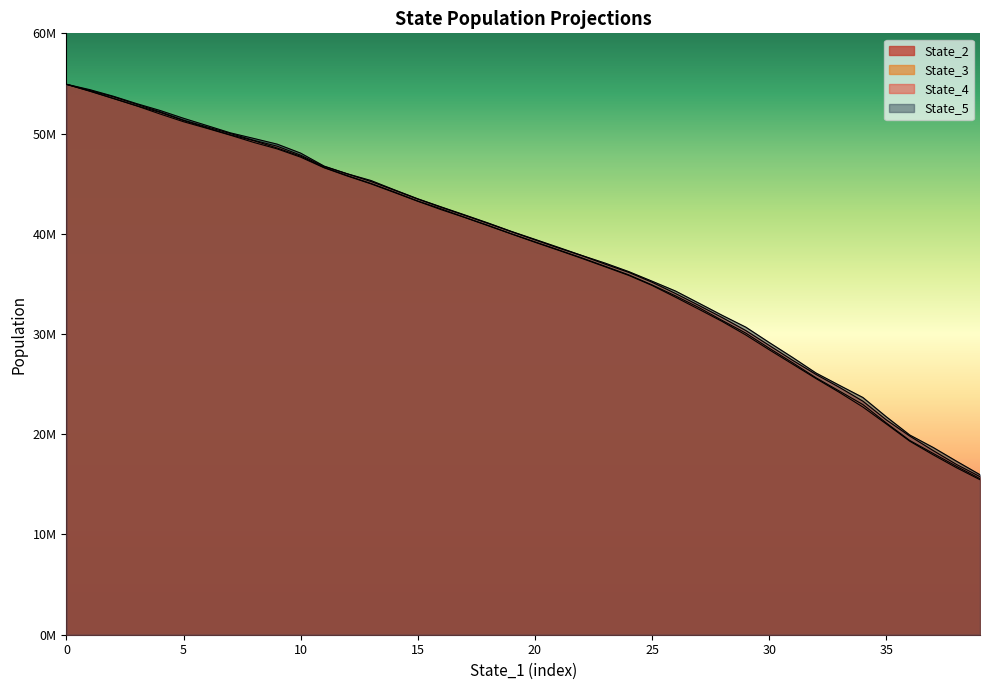

True or false: State_3 has a value of 57684903.1 at 23.

False